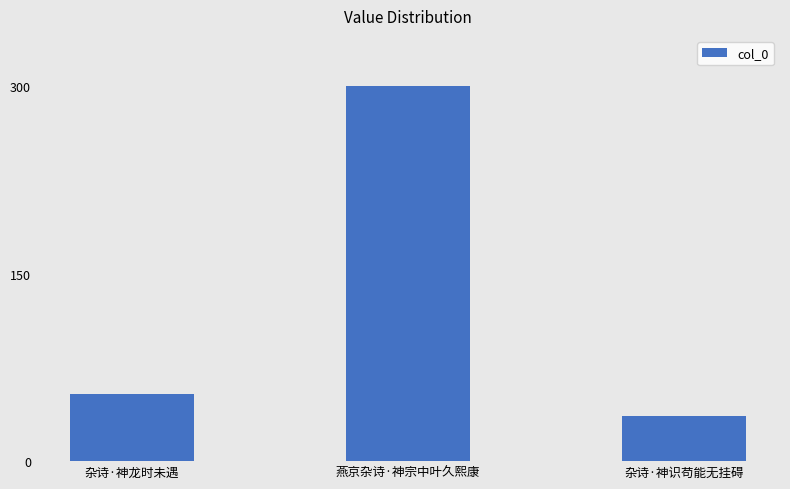

At which label is the value closest to 167966?

杂诗·神龙时未遇